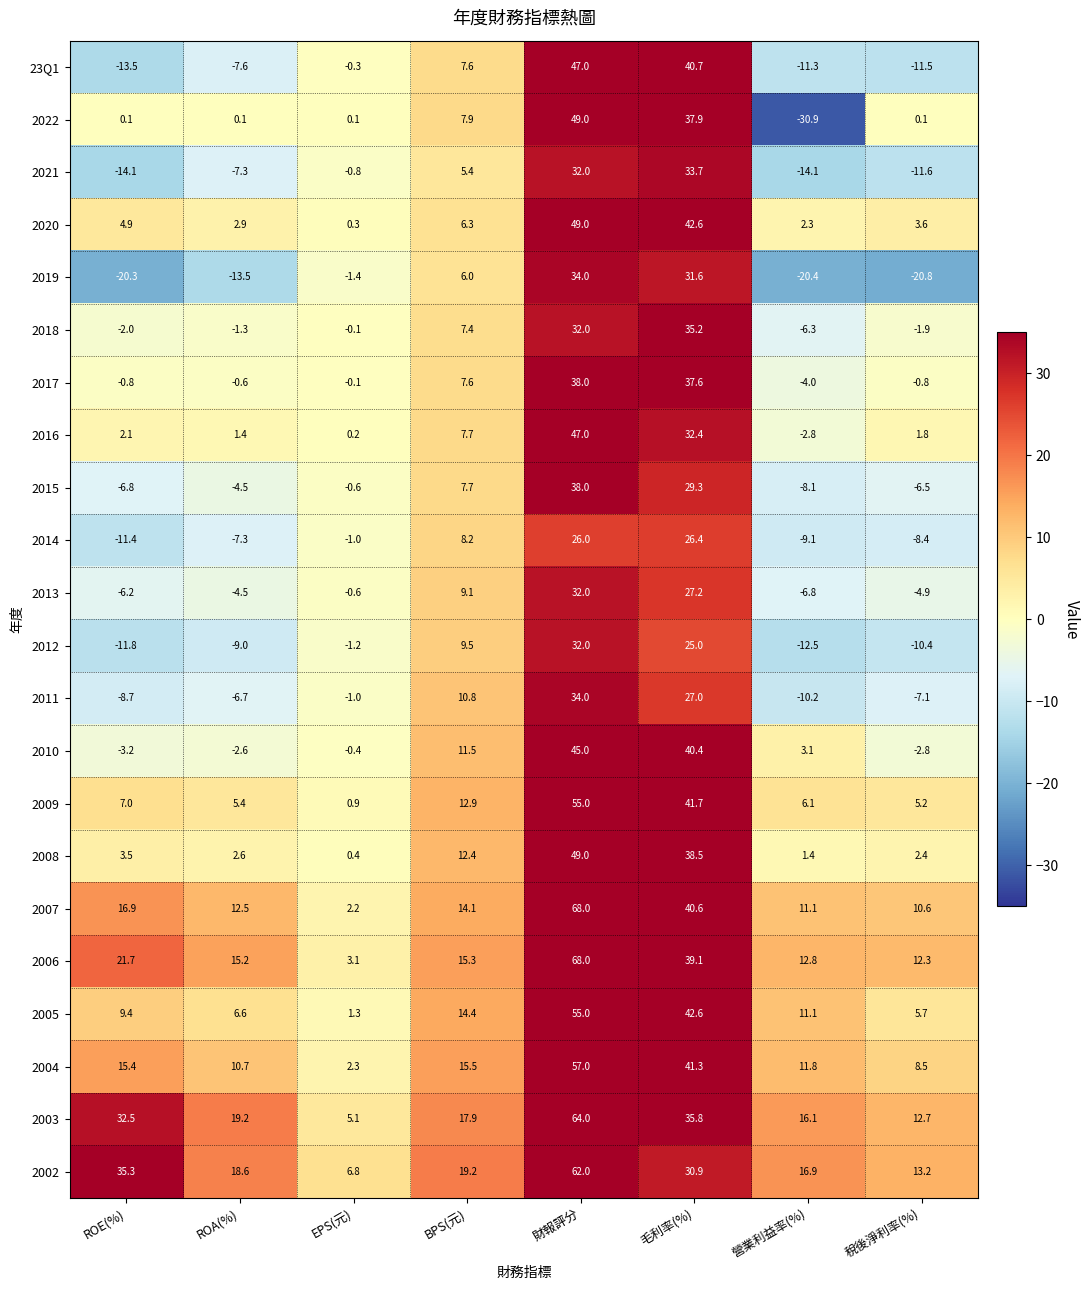

What is the difference between the maximum and minimum values in the 23Q1 series?

60.5